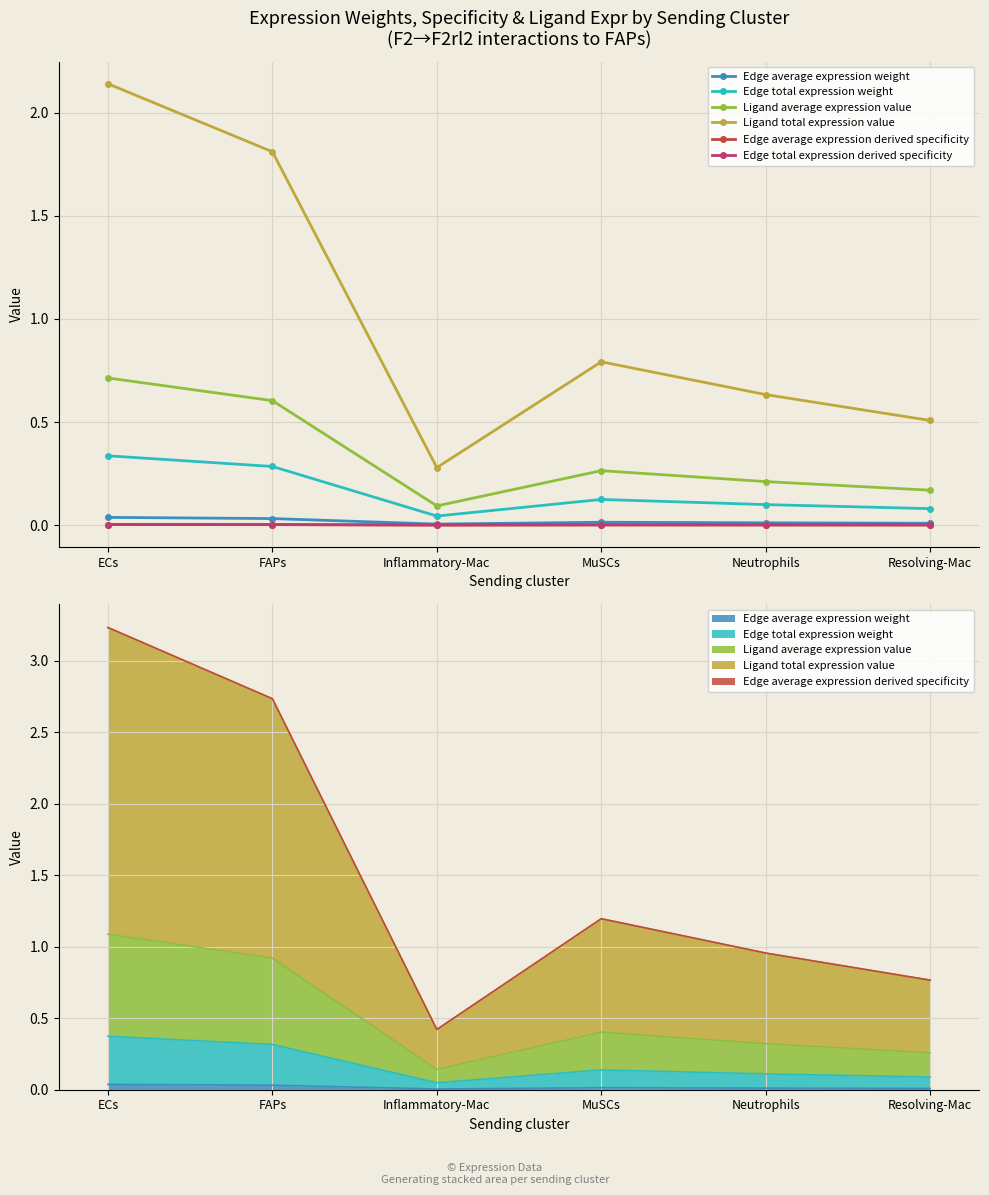

The value of Edge total expression derived specificity at Resolving-Mac is 0.0. True or false?

True